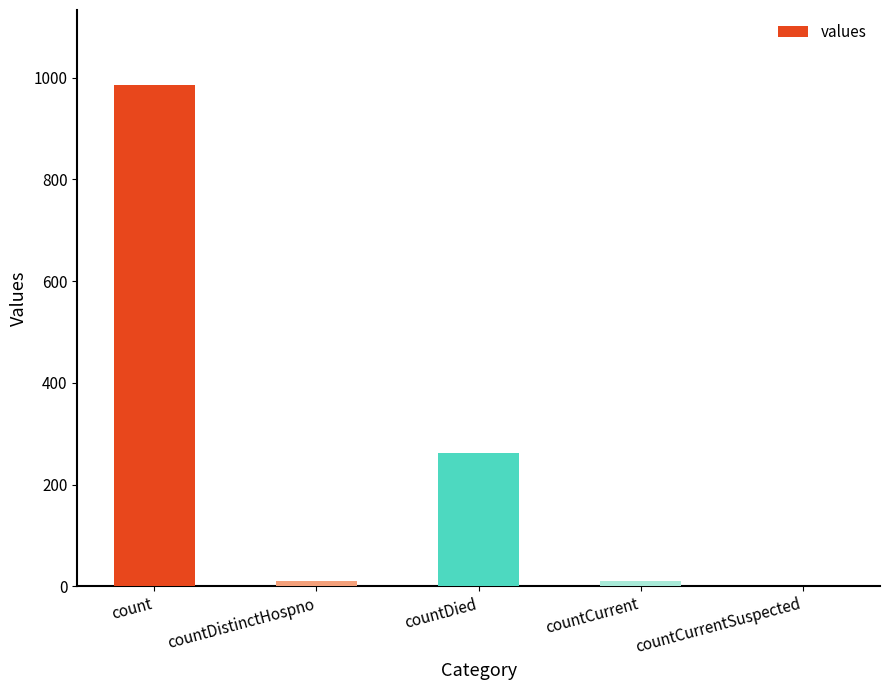

What is the greatest value displayed?

985